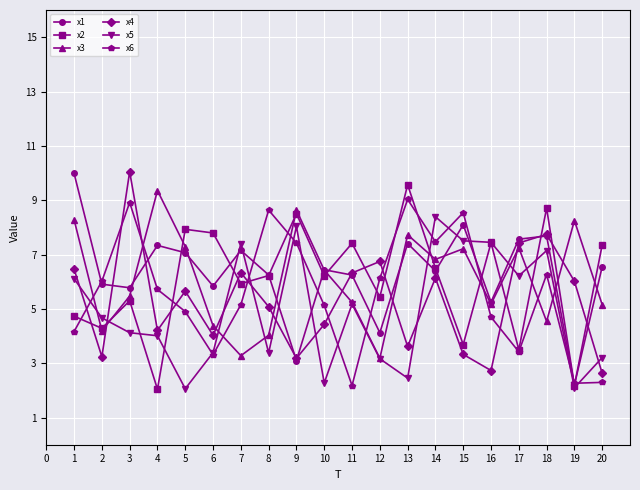

What is the sum of all x2 values?

120.7